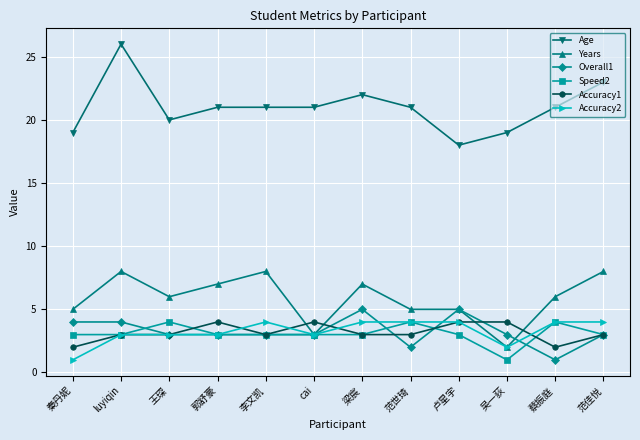

Which series changed the most between 梁宸 and 蔡振庭?

Overall1